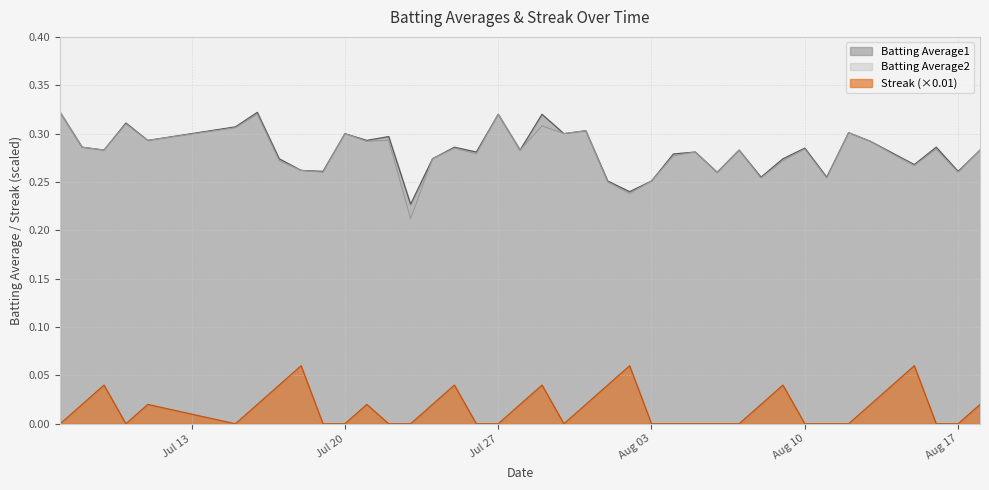

At which category does Batting Average1 reach its first local valley?

2010-07-09